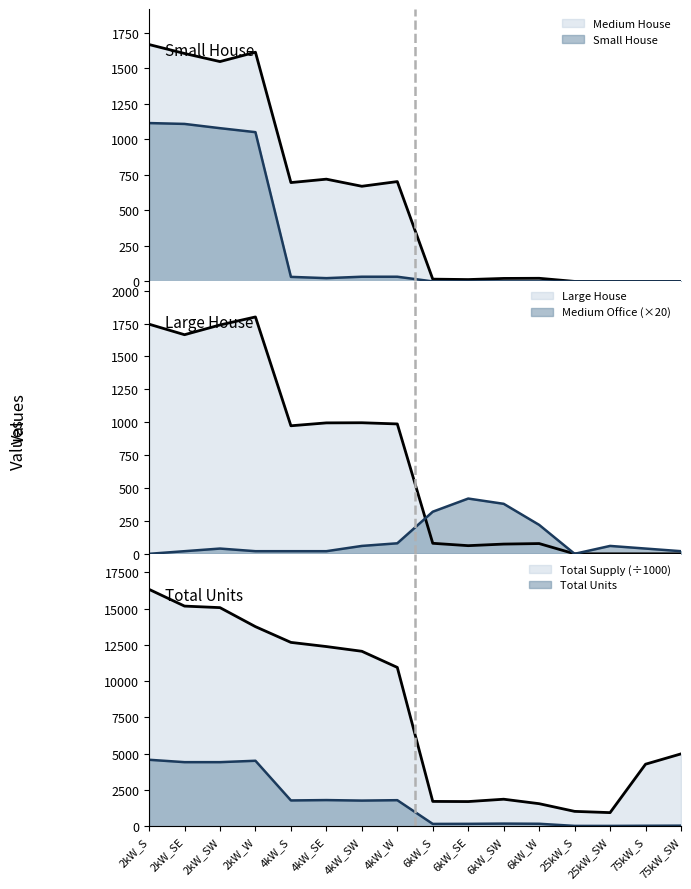

The value of Total Supply at 75kW_S is 4276.9. True or false?

True